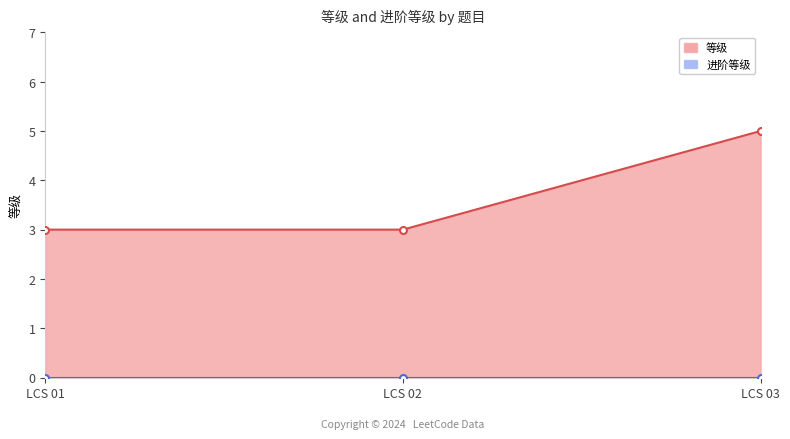

List the labels in order of value, smallest first.

LCS 01, LCS 02, LCS 03